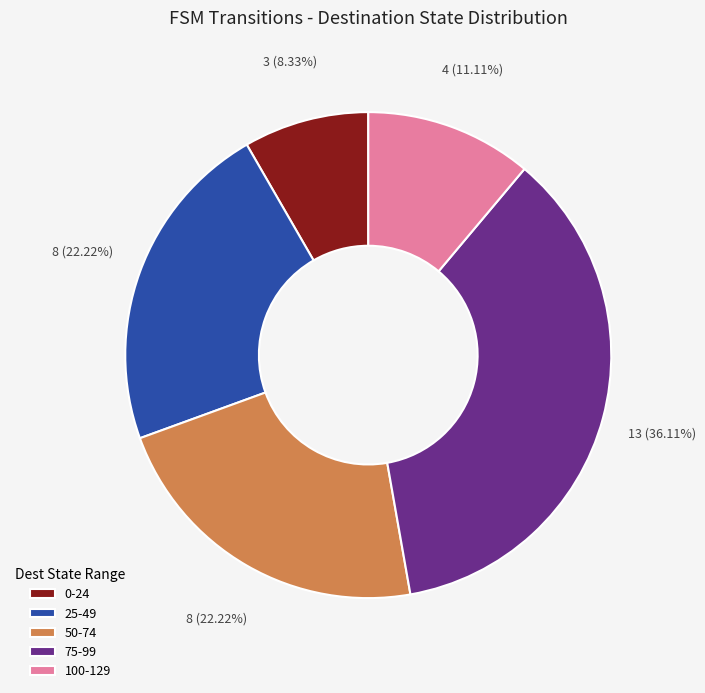

Count the number of slices in the pie.

5